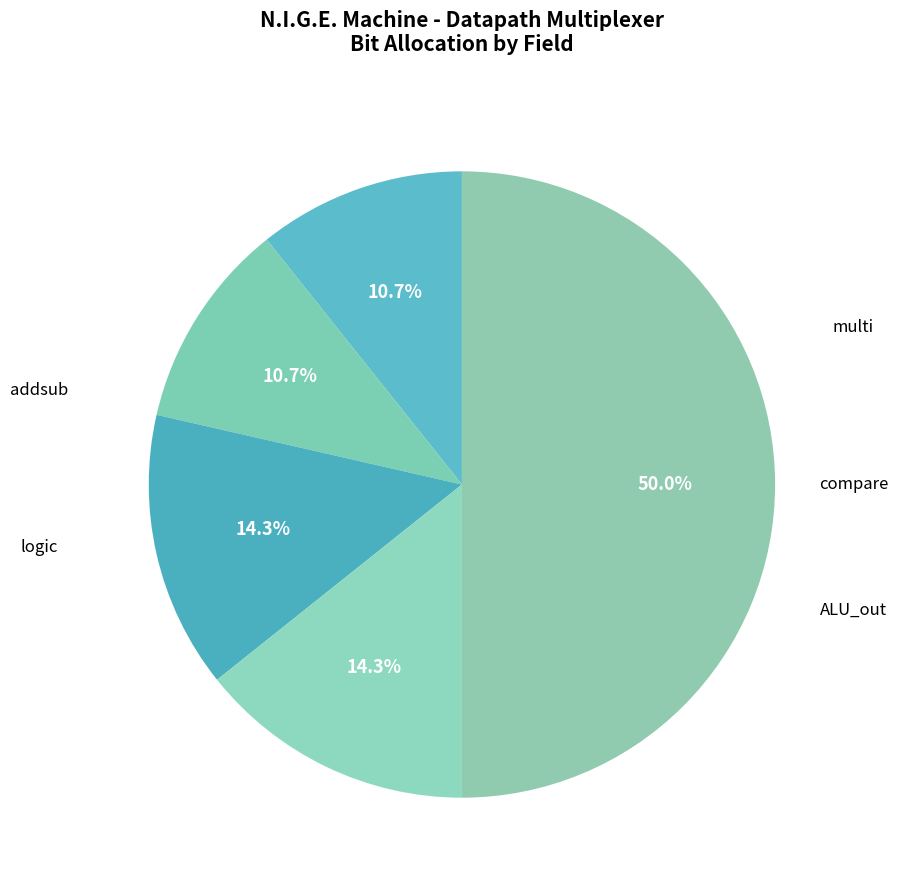

Rank the categories by value from highest to lowest.

ALU_out, multi, compare, addsub, logic